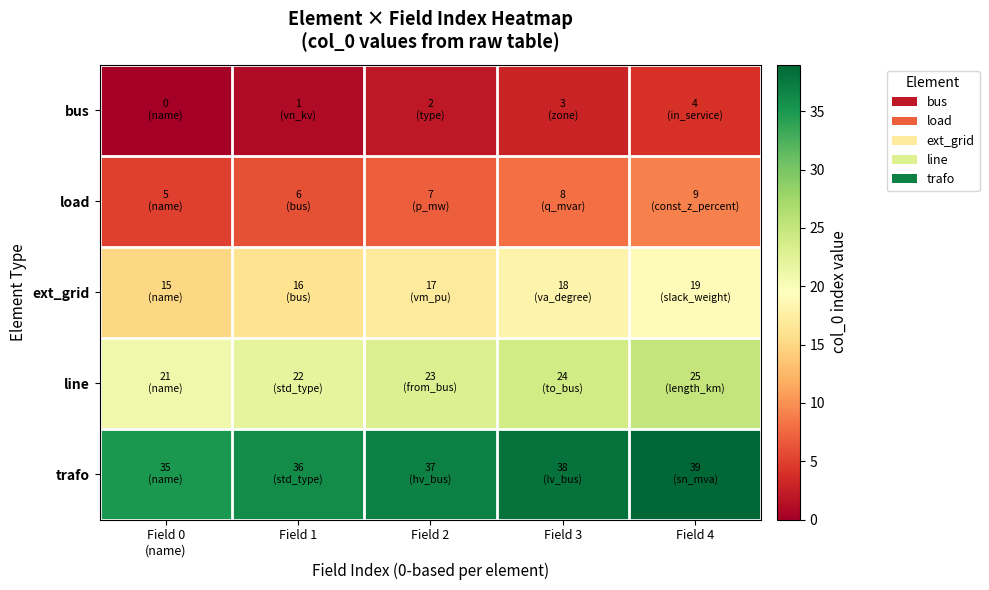

Rank the series at Field 3 from lowest to highest value.

bus, load, ext_grid, line, trafo